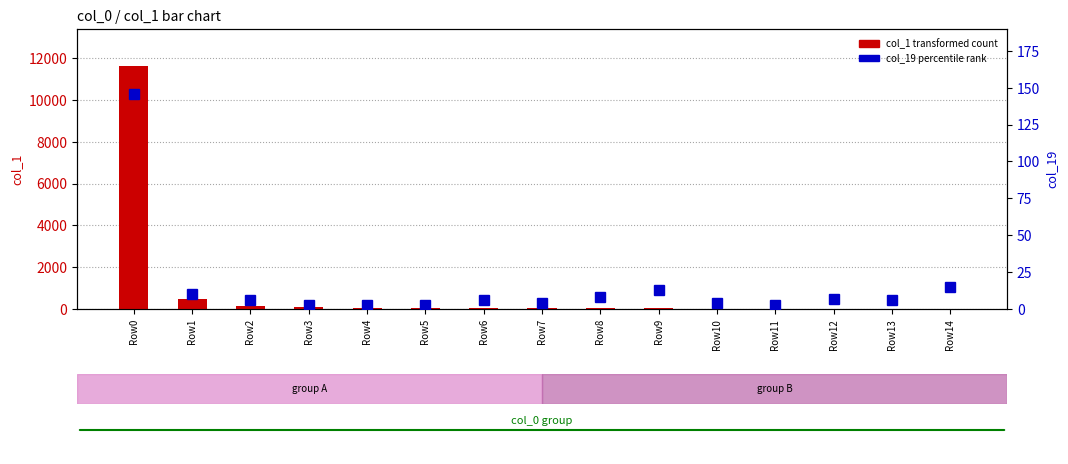

How many data points in col_19 (rank) are less than 6?

6